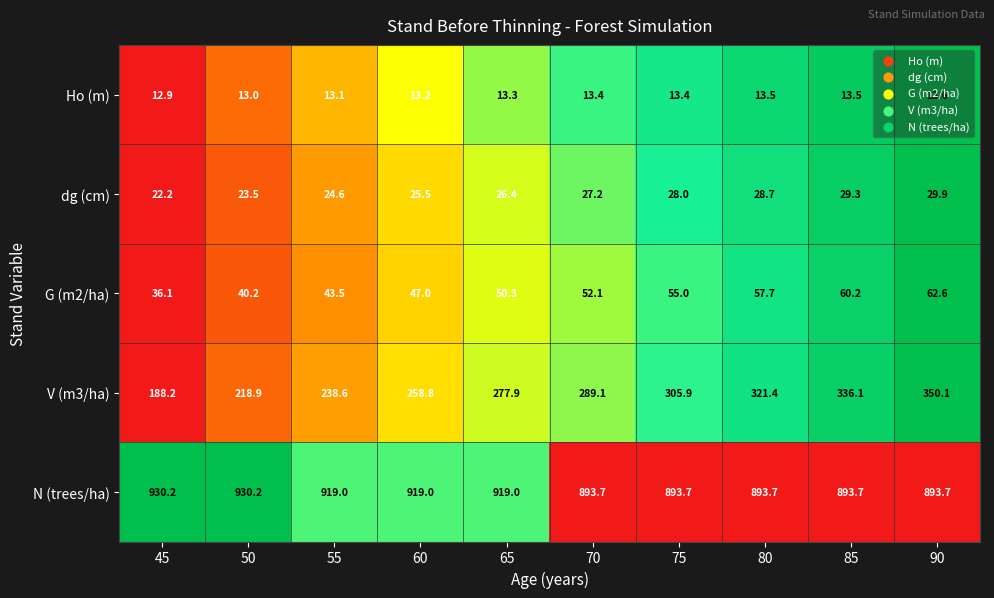

What is the minimum value shown in the chart?

12.9